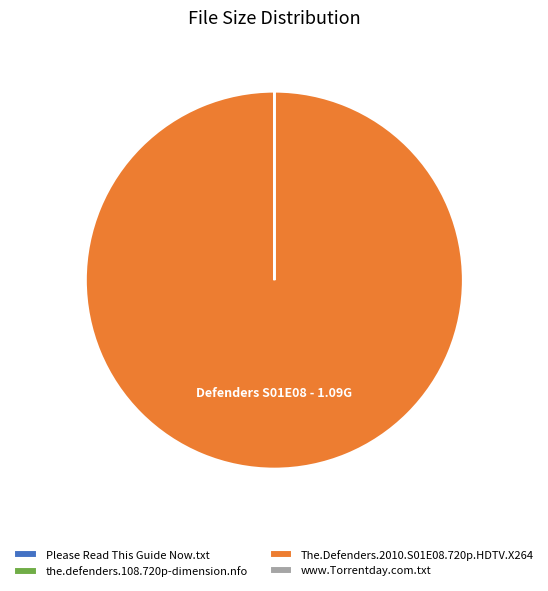

What is the largest slice in the pie chart?

The.Defenders.2010.S01E08.720p.HDTV.X264